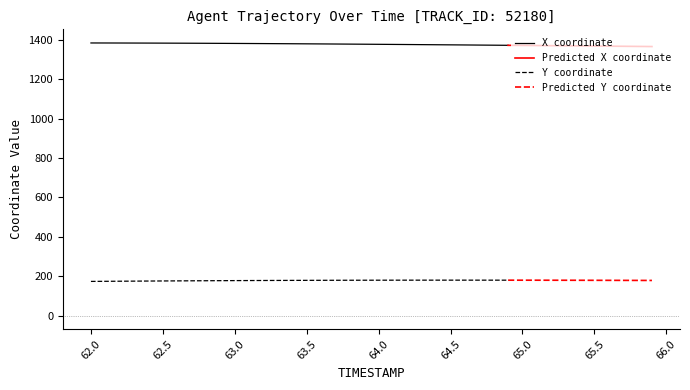

True or false: X has more than 1 points higher than both neighbors.

False